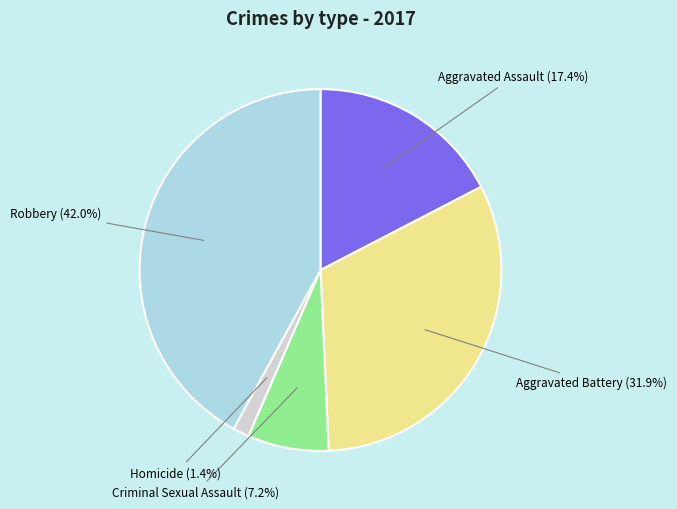

Is there any slice that represents more than half of the pie?

No